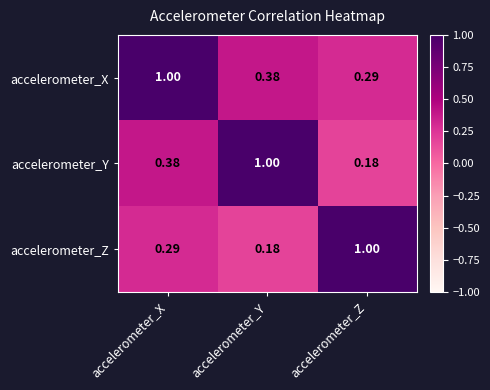

Rank the series by their average value, from highest to lowest.

accelerometer_X, accelerometer_Y, accelerometer_Z